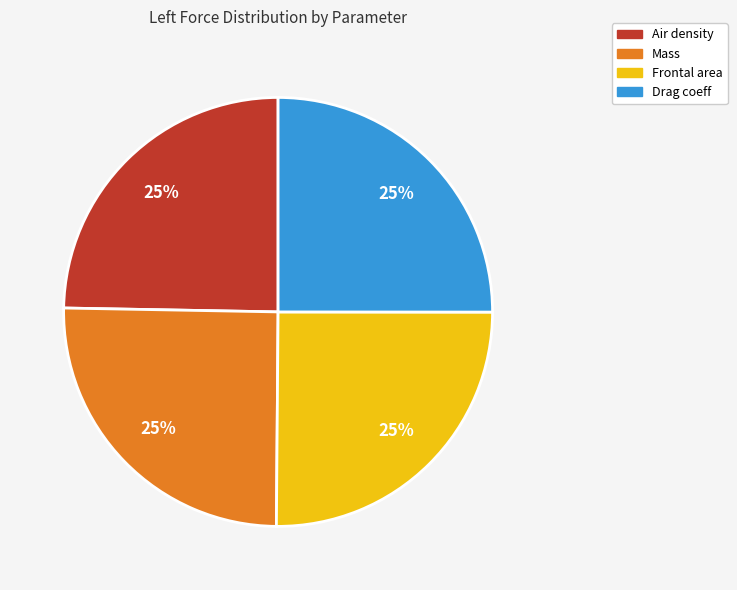

Approximately how many times larger is the value at Air density compared to Frontal area?

1.0